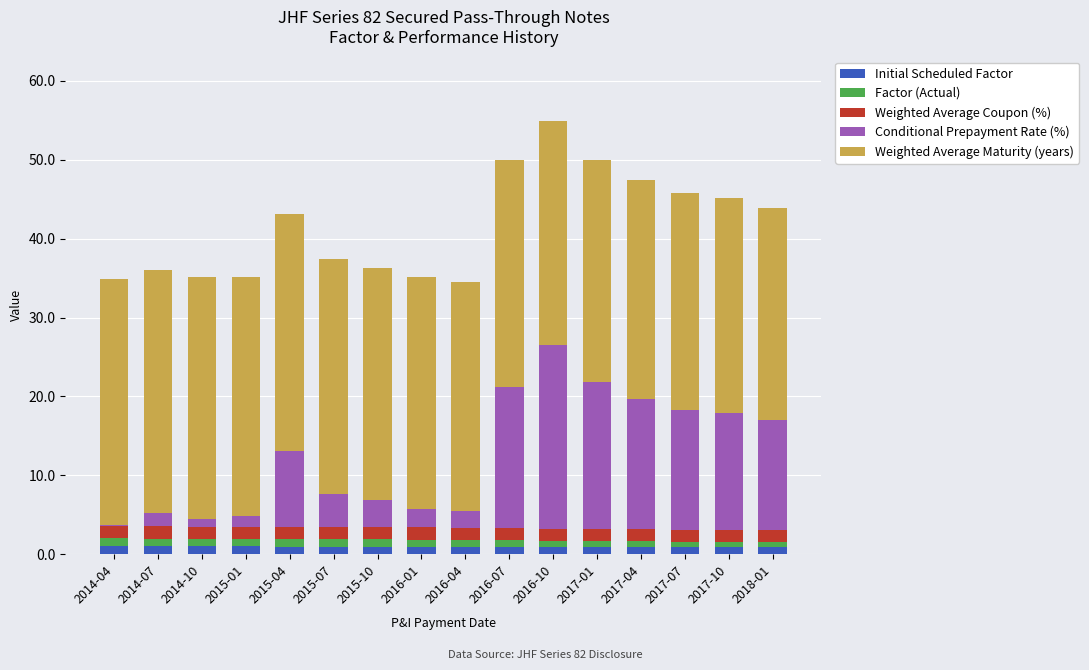

True or false: Initial Scheduled Factor has a value of 0.9 at 2016-04.

True